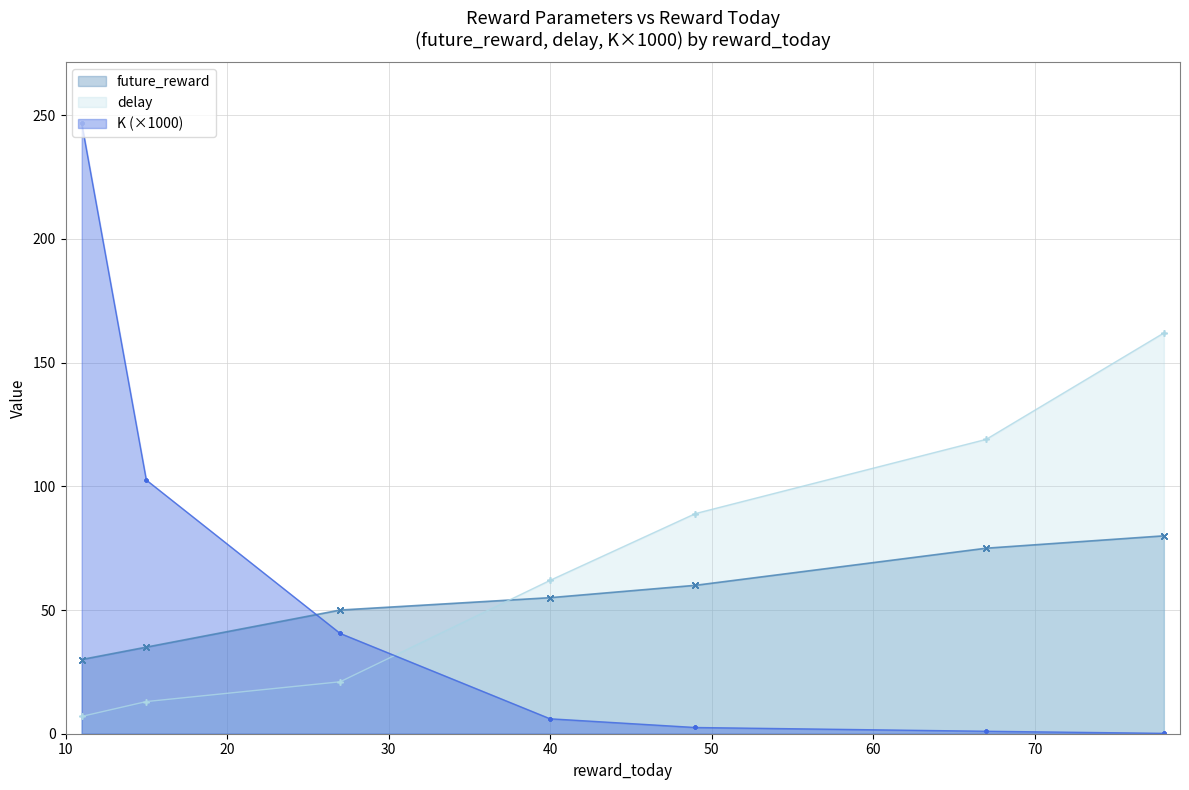

Rank the series by their maximum value, from lowest to highest.

K, future_reward, delay